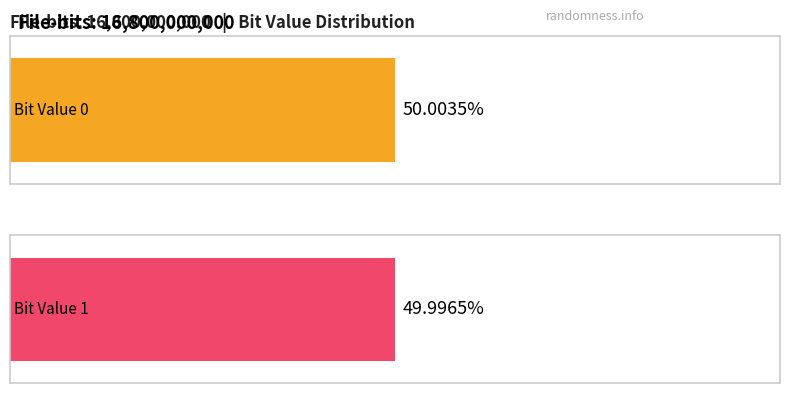

List the labels in order of 1 value, smallest first.

1, 0